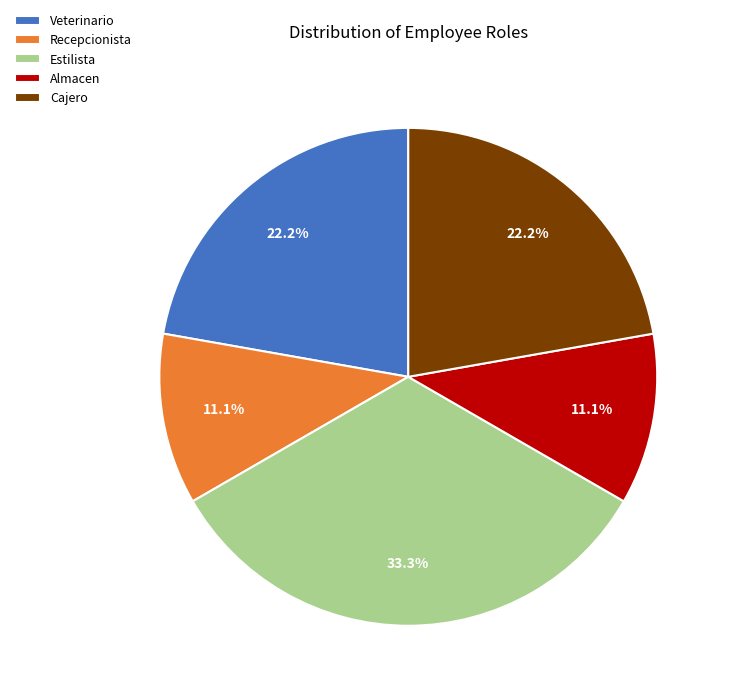

The Almacen slice represents 11% of the pie. True or false?

True